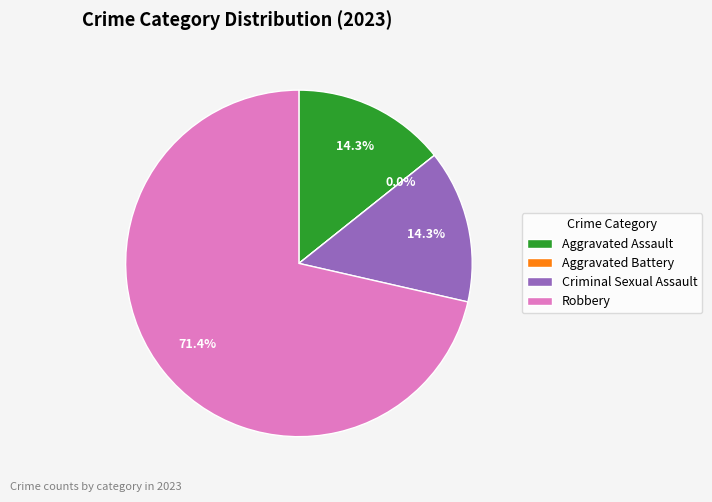

Rank the categories by value from lowest to highest.

Aggravated Battery, Aggravated Assault, Criminal Sexual Assault, Robbery